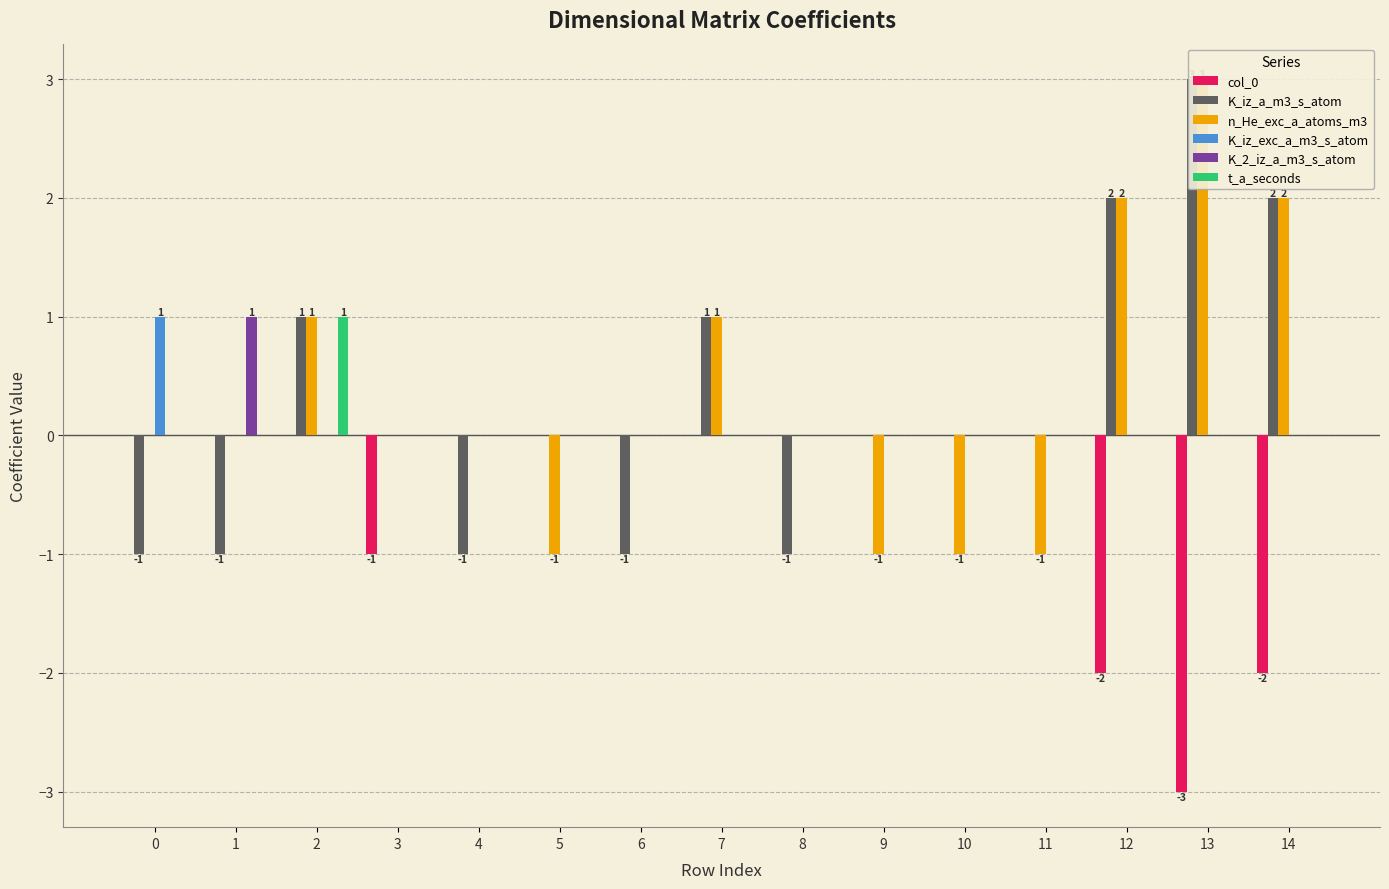

Are the bars horizontal?

No